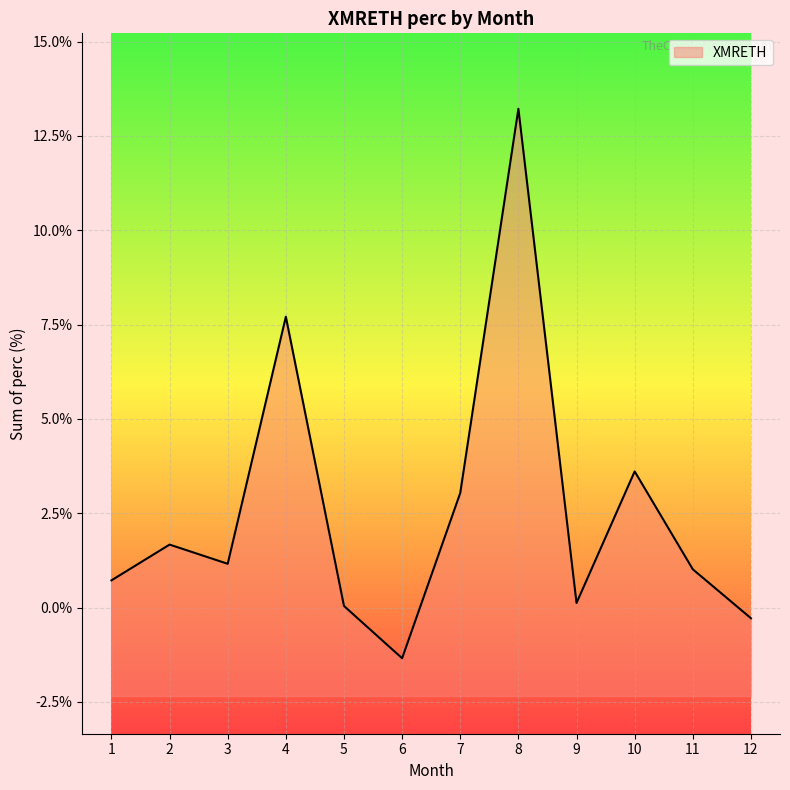

Does the chart display data point markers on the line(s)?

No